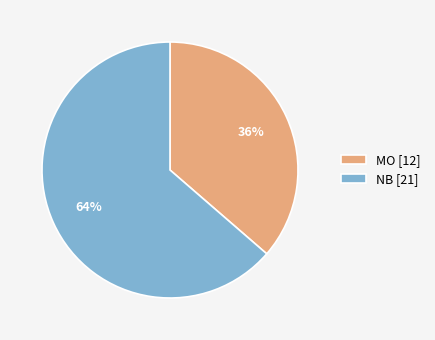

To the nearest percent, what is the average slice percentage?

50%